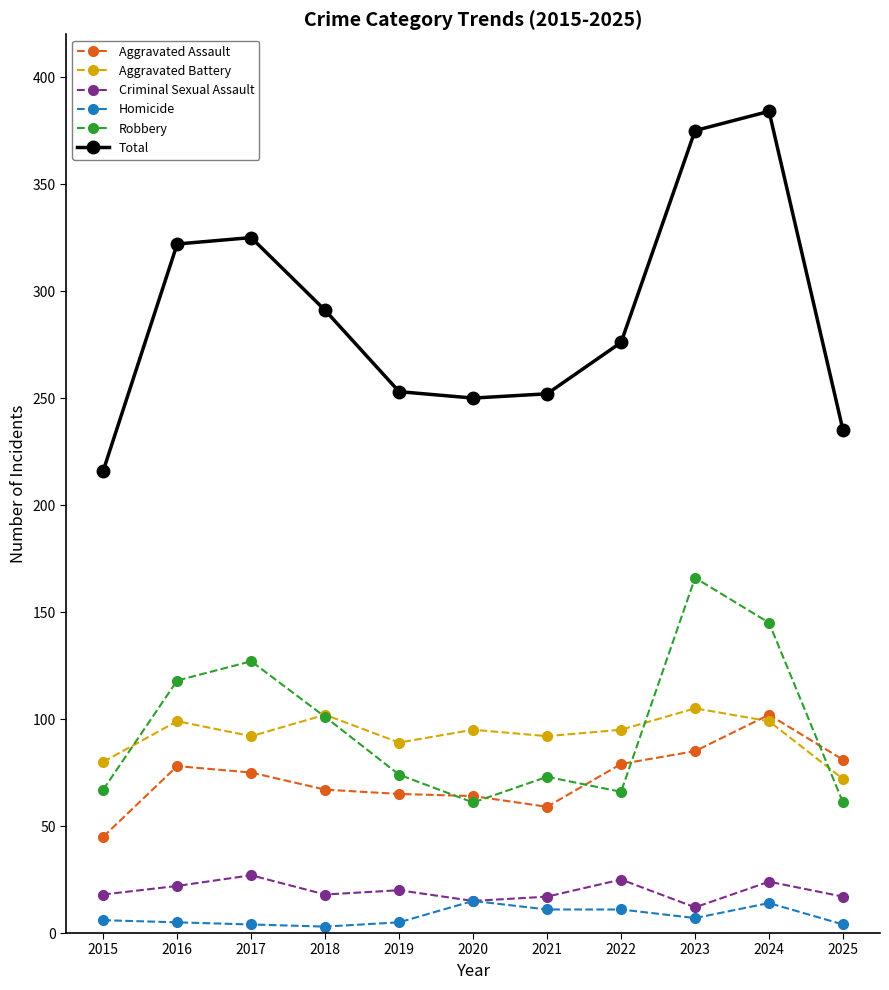

What is the difference between the Robbery values at 2019 and 2016?

44